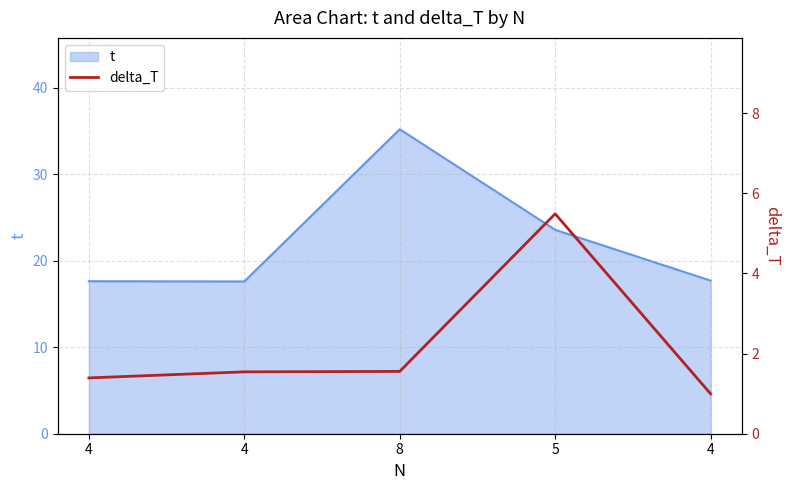

The value at 4 is 1.0. True or false?

True